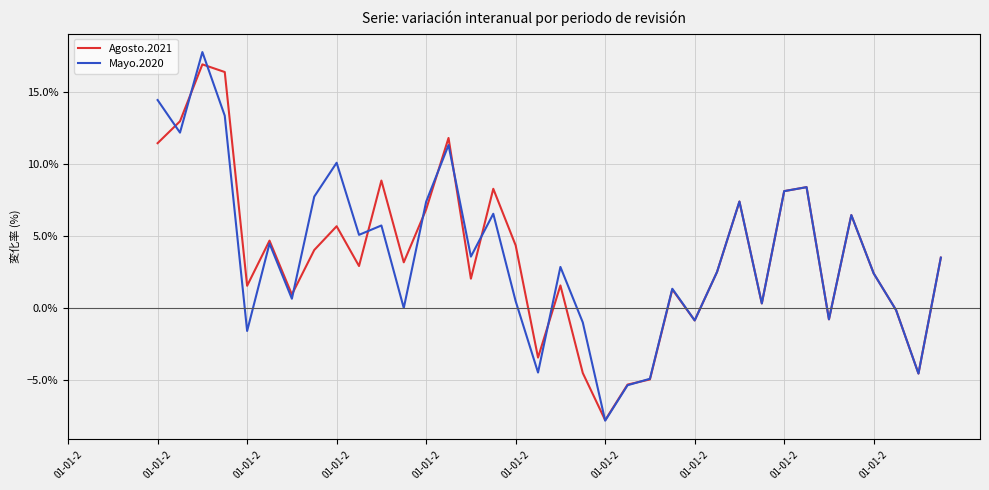

At which label does Agosto.2021 first exceed 2?

01-01-2